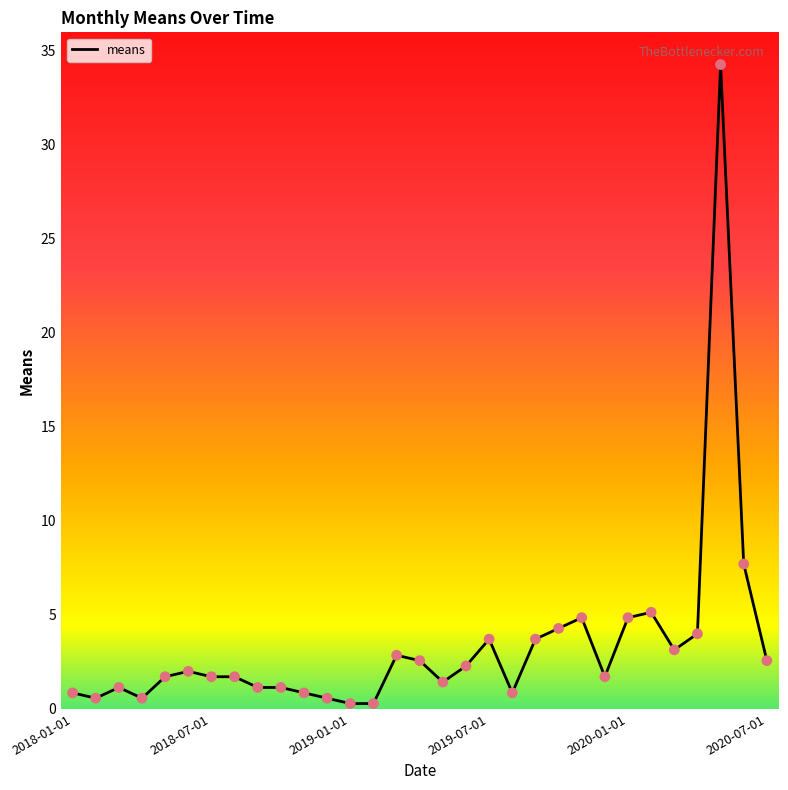

What is the difference between the maximum and minimum values?

34.0